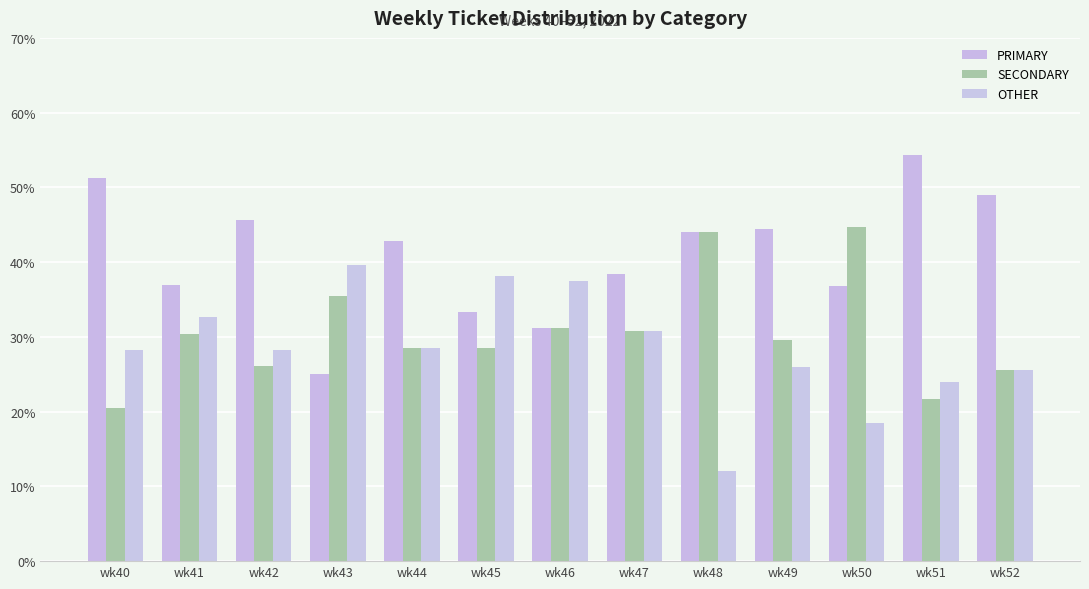

How many bars are there in each group?

3